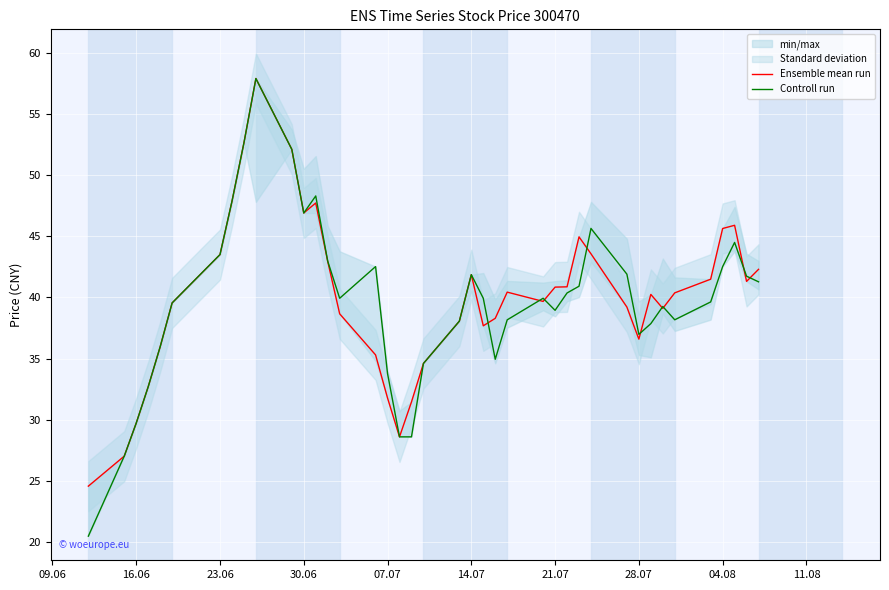

At how many categories does at least one series exceed 38?

30